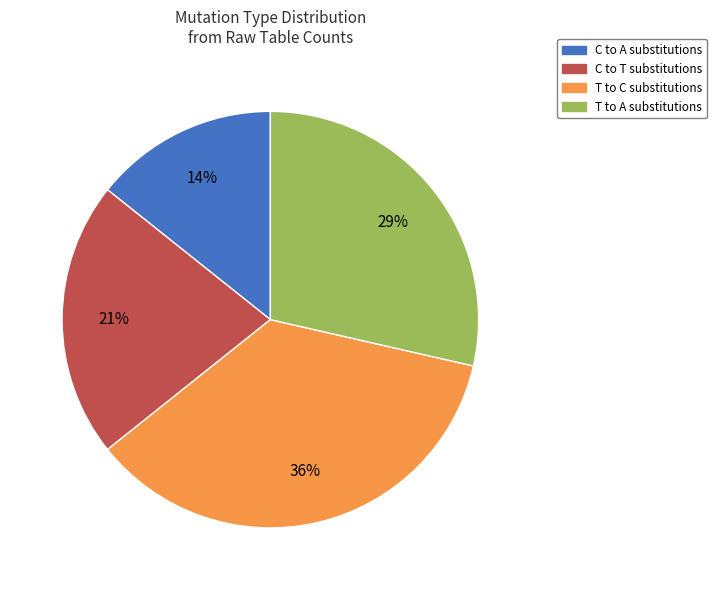

Is there any slice that represents more than half of the pie?

No